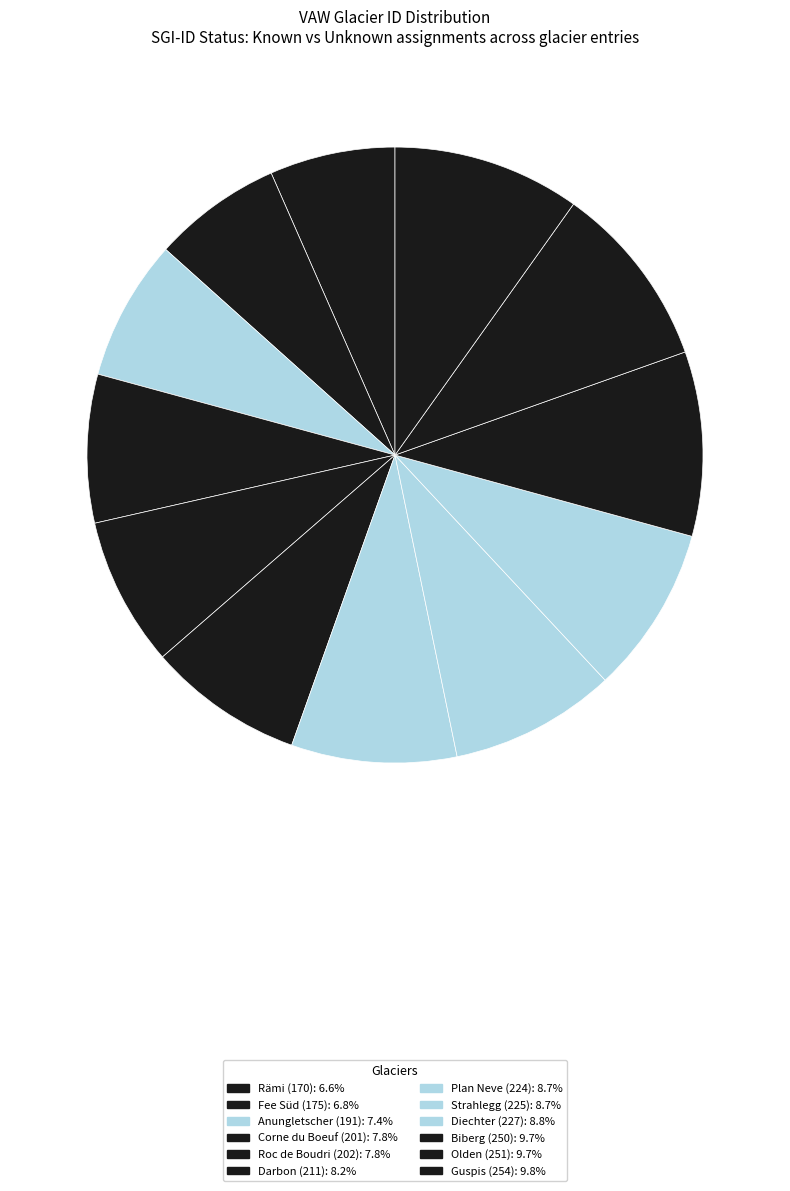

To the nearest percent, what percentage of the pie is Olden (251)?

10%